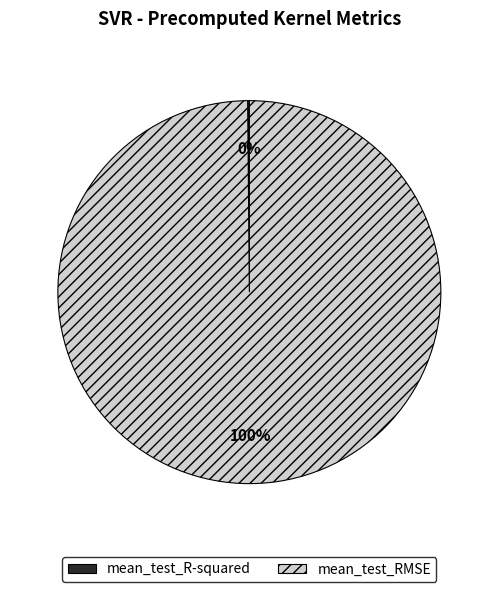

The mean_test_RMSE slice represents 100% of the pie. True or false?

True